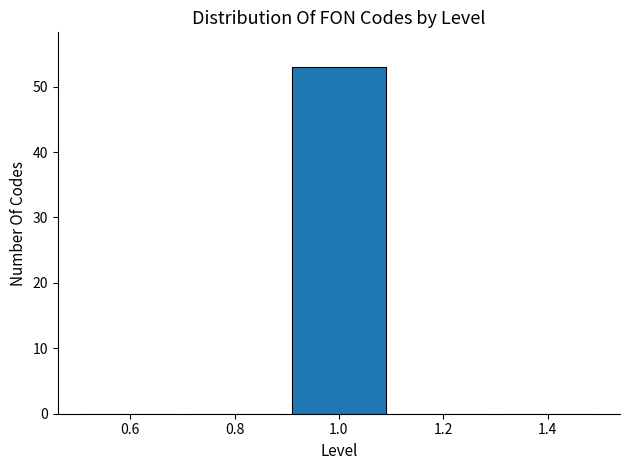

What is the height of the bar covering 0.9 to 1.1 on the x-axis? The values are not printed on the chart, so give them approximately, as read against the axis.

53